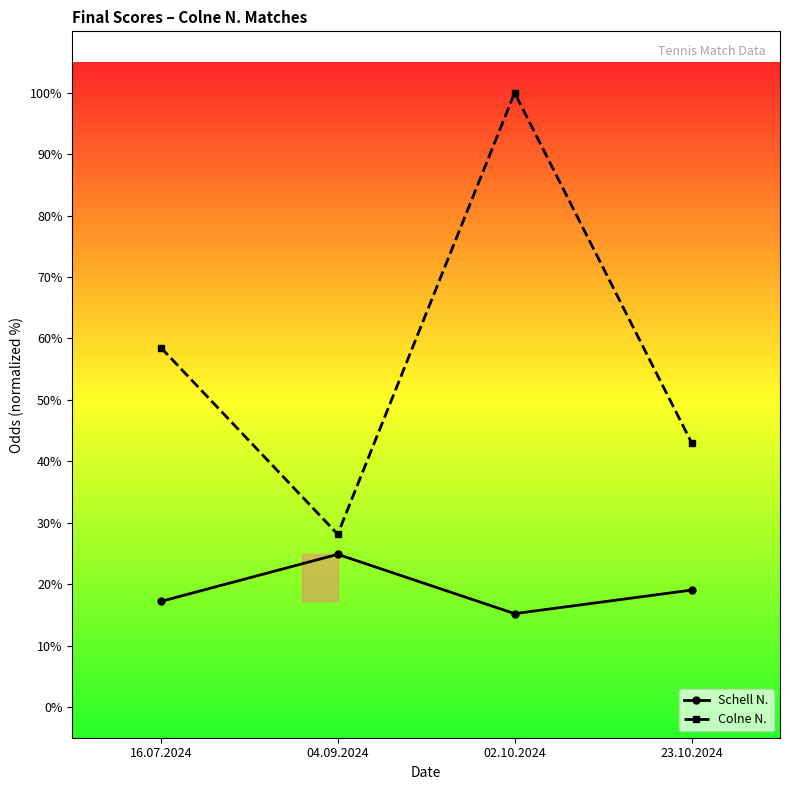

At which category is the sum across all series the highest?

02.10.2024